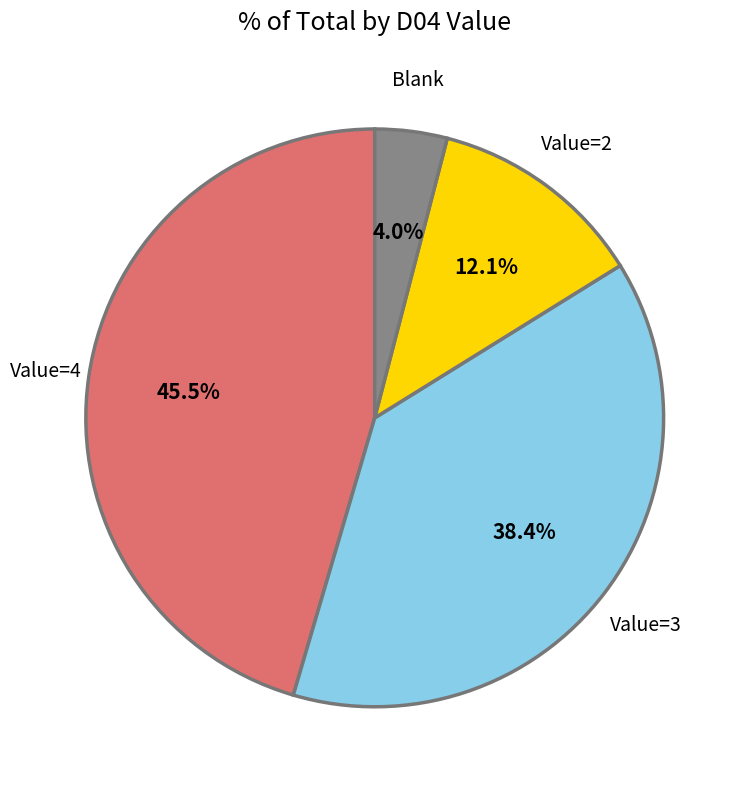

Count the number of slices in the pie.

4